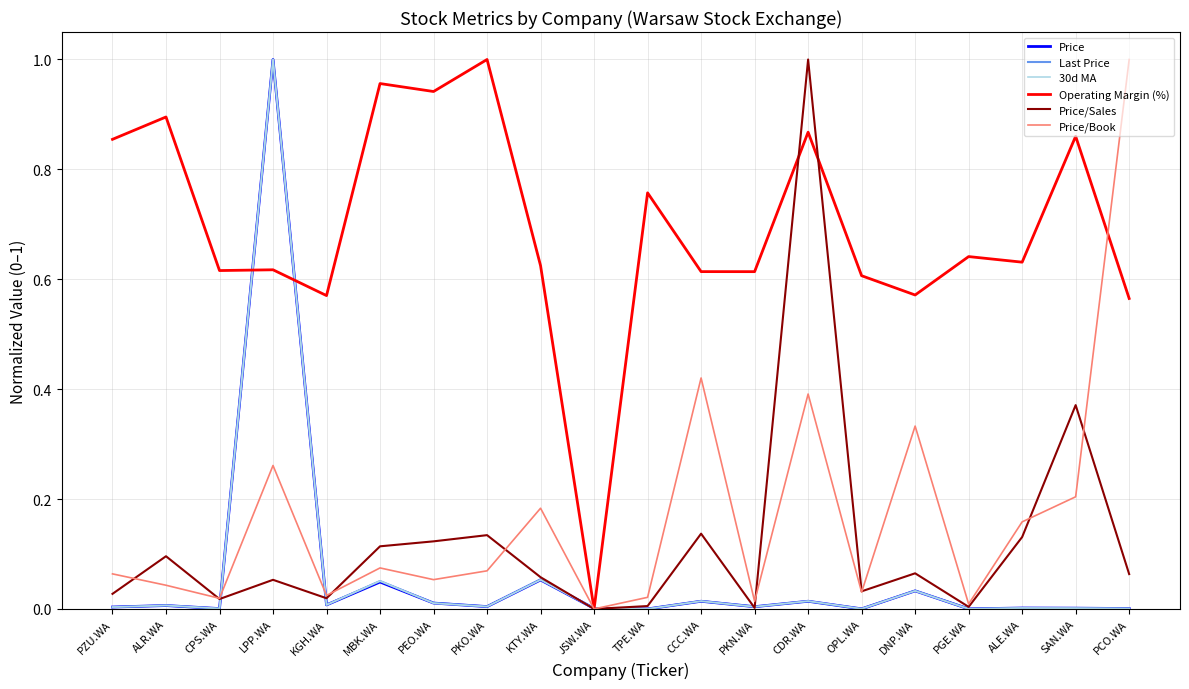

At which label does Price/Book reach its peak?

PCO.WA